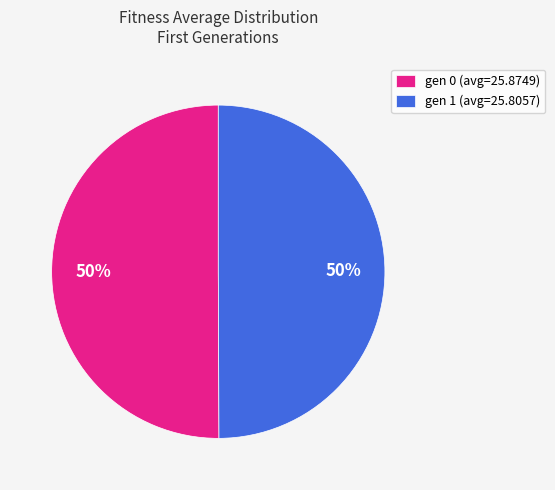

What is the ratio of the value at gen 0 (avg=25.8749) to the value at gen 1 (avg=25.8057)?

1.0